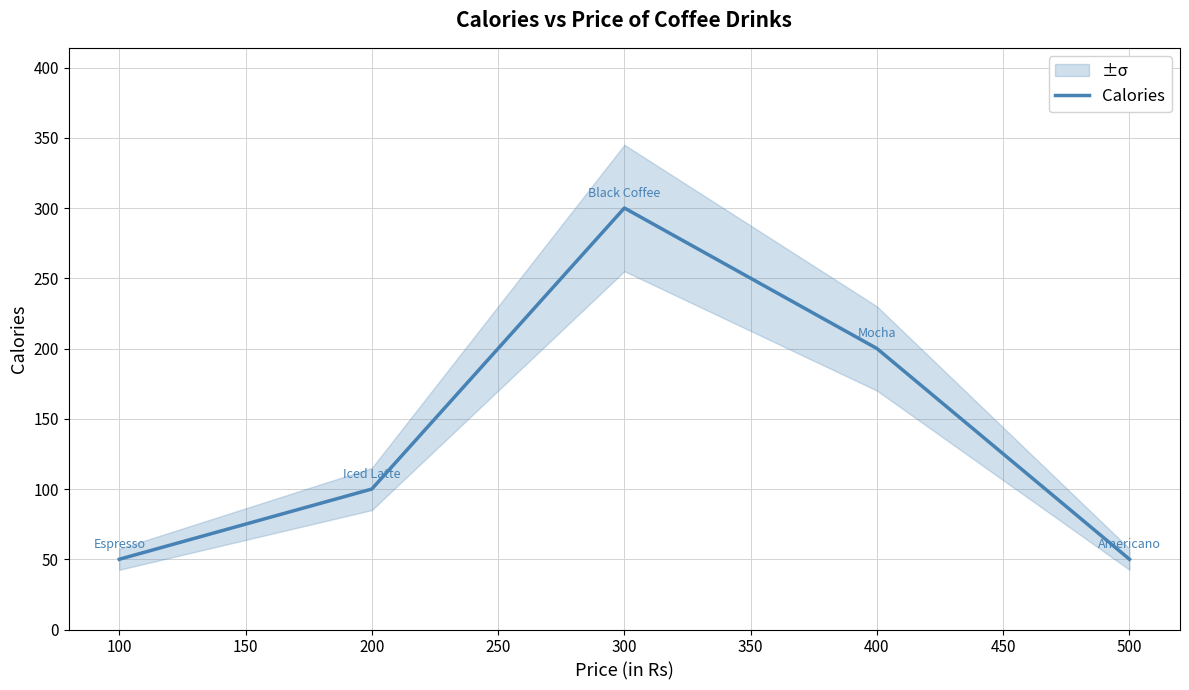

At which label is Calories closest to 175?

400